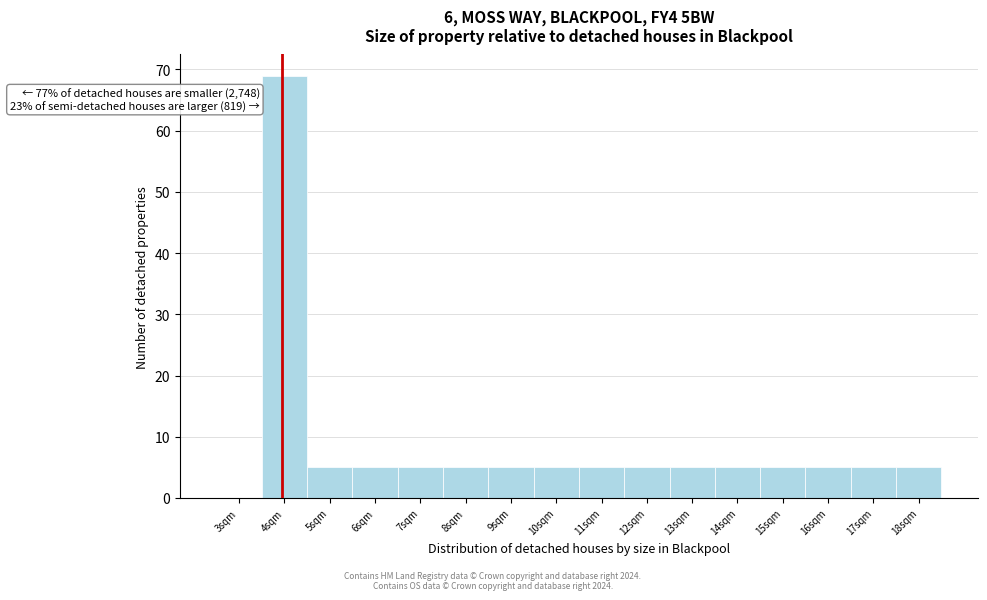

Reading left to right, extract all data points from this chart.

3sqm=0	4sqm=69	5sqm=5	6sqm=5	7sqm=5	8sqm=5	9sqm=5	10sqm=5	11sqm=5	12sqm=5	13sqm=5	14sqm=5	15sqm=5	16sqm=5	17sqm=5	18sqm=5